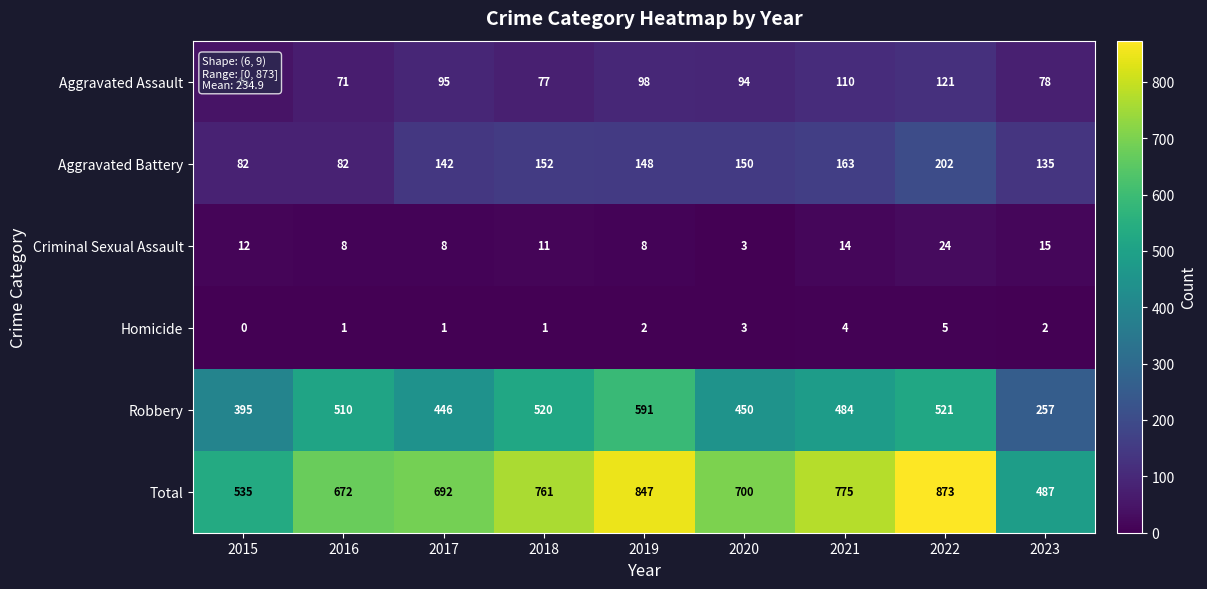

What is the sum of the Robbery values at 2021 and 2018?

1004